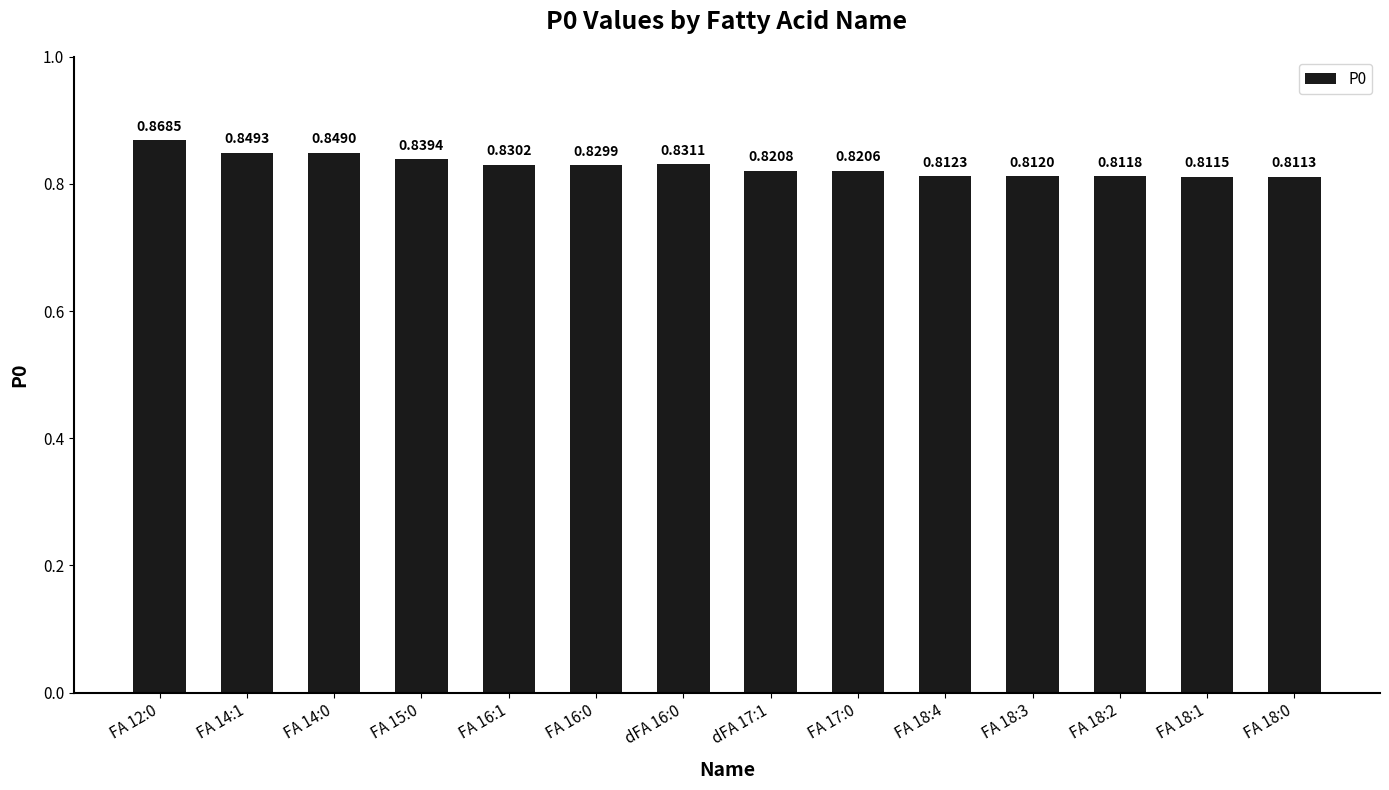

Which category has the lowest value across all series?

FA 18:0